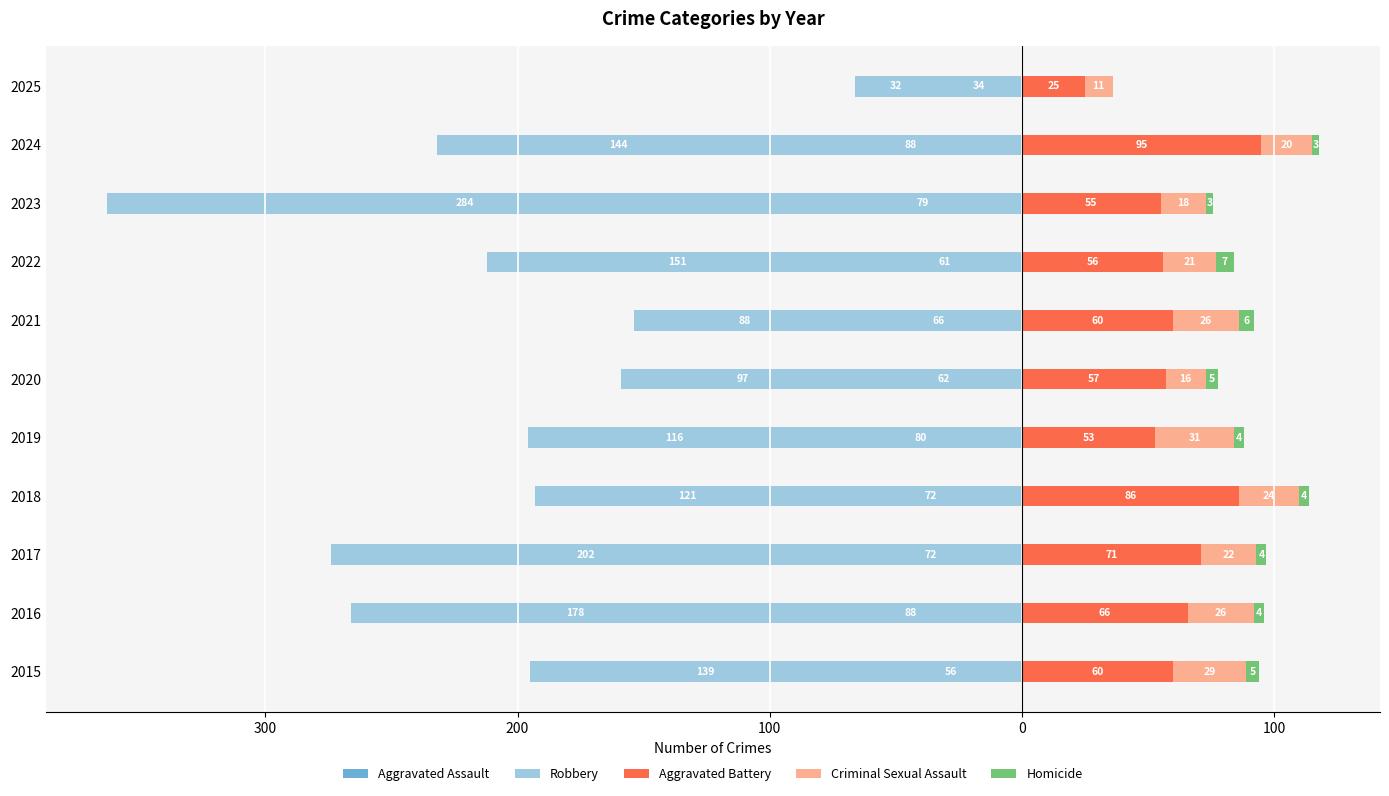

What is the sum of all Robbery values?

-2310